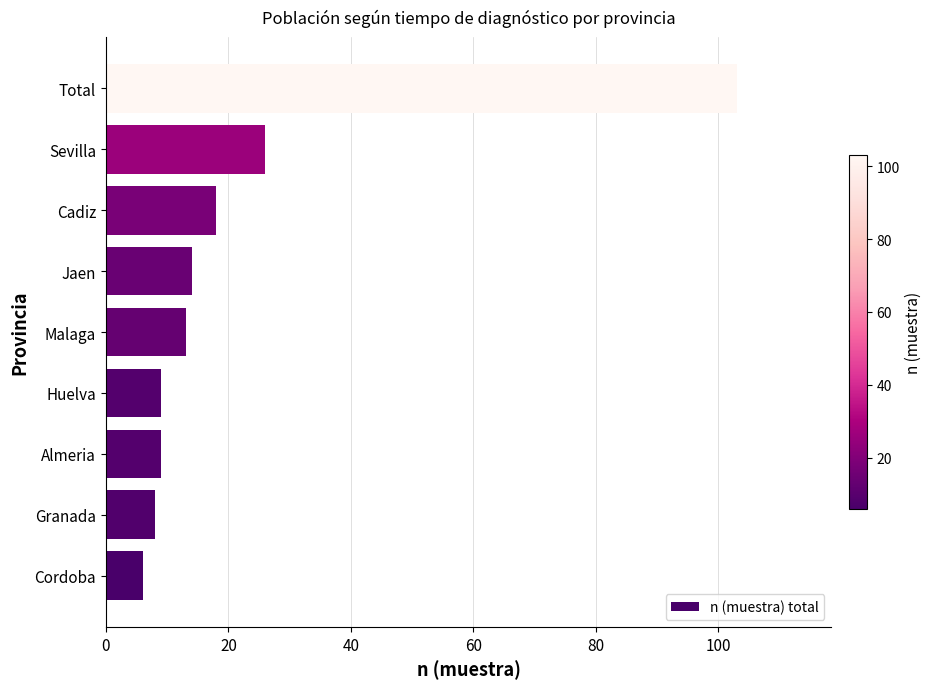

What is the minimum value shown in the chart?

6